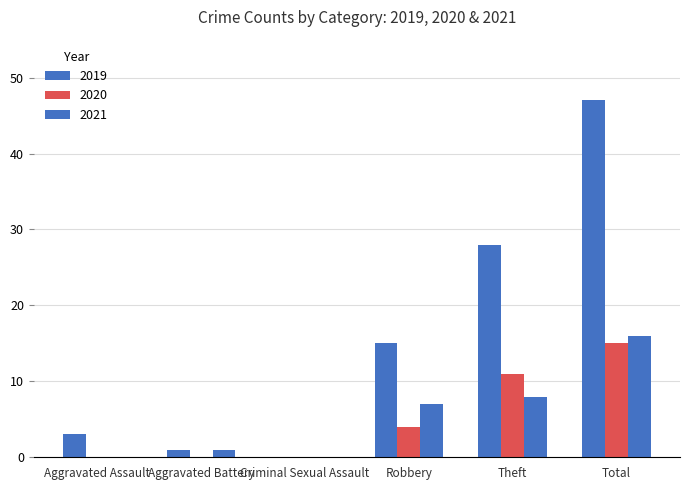

How many categories are shown in the chart?

6